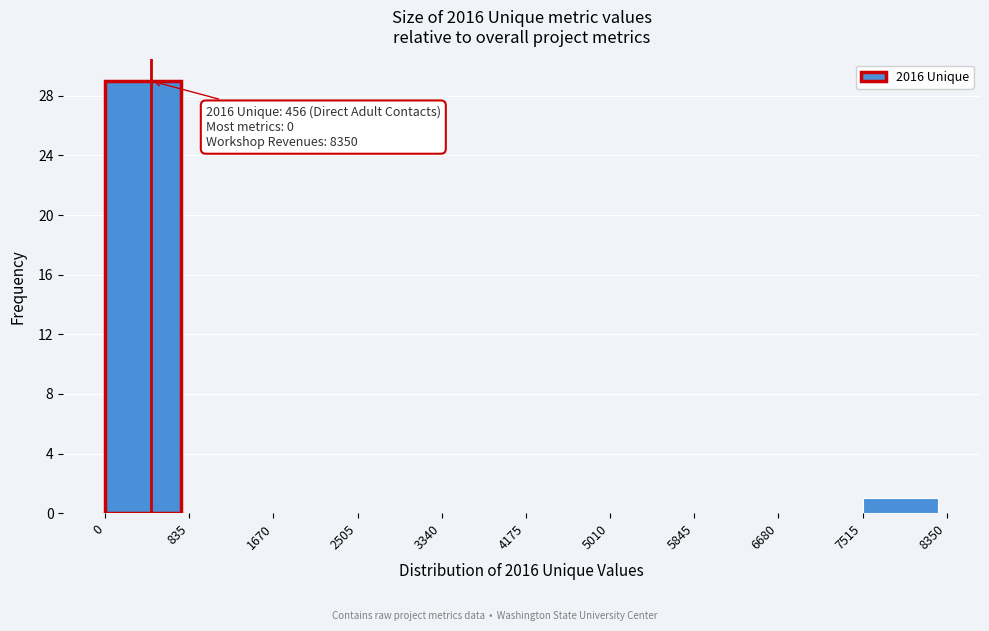

Which range on the x-axis has the tallest bar?

0 to 835